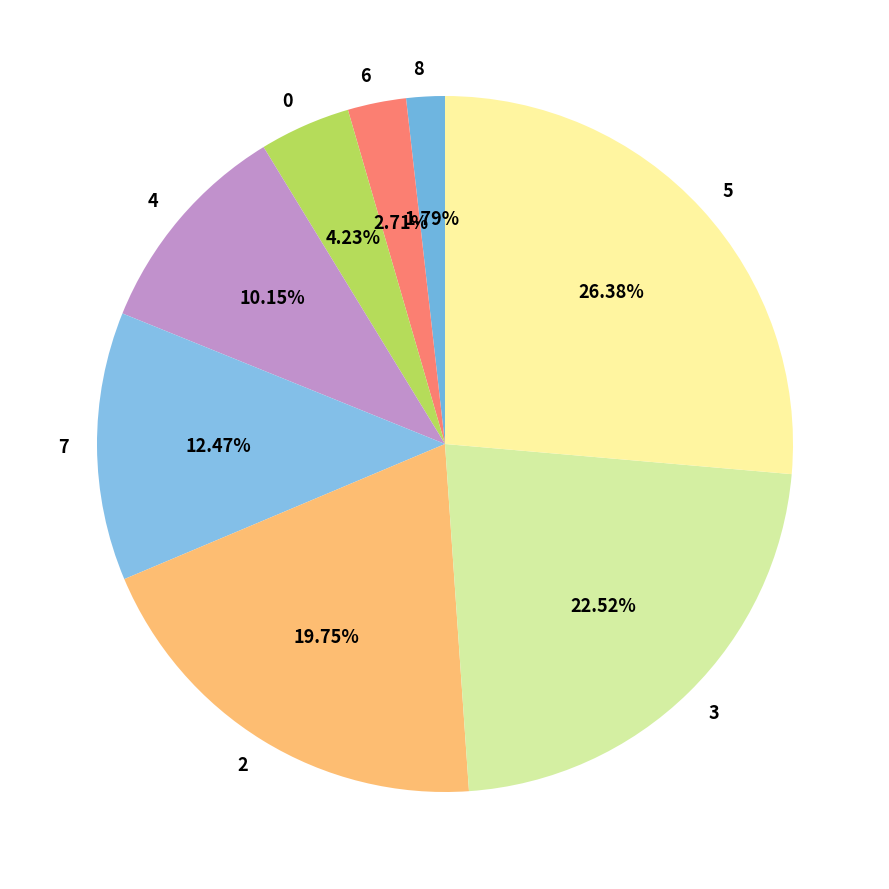

To the nearest percent, what percentage of the pie is 4?

10%